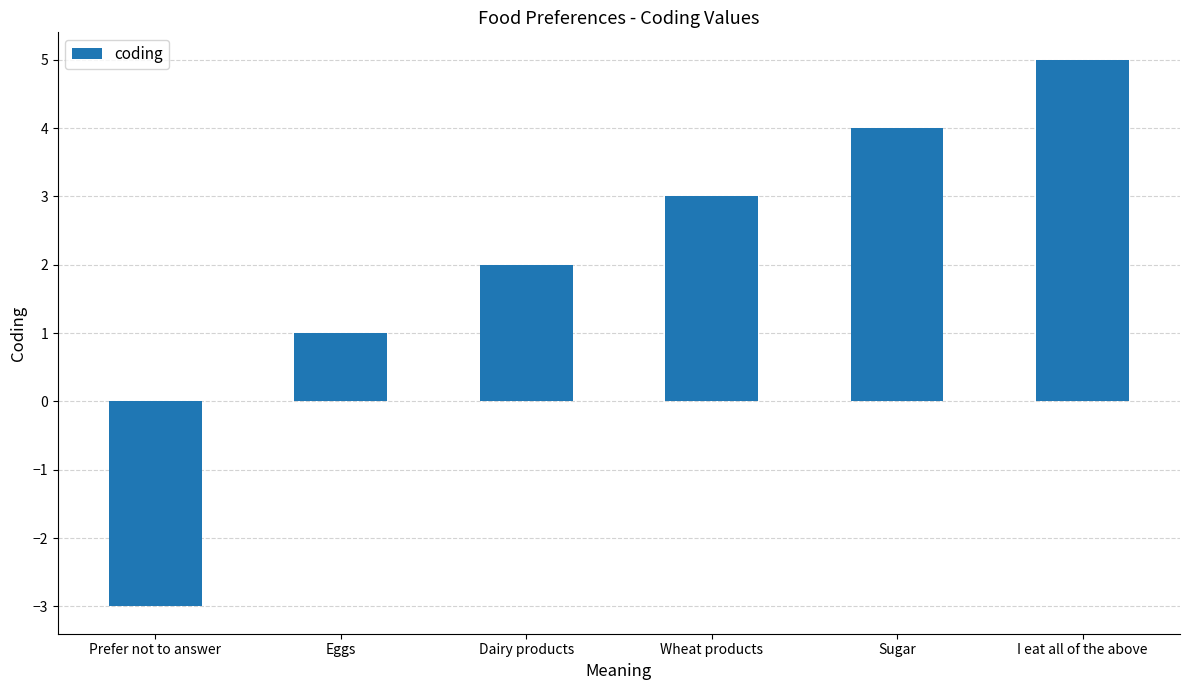

What is the approximate value at Eggs?

1